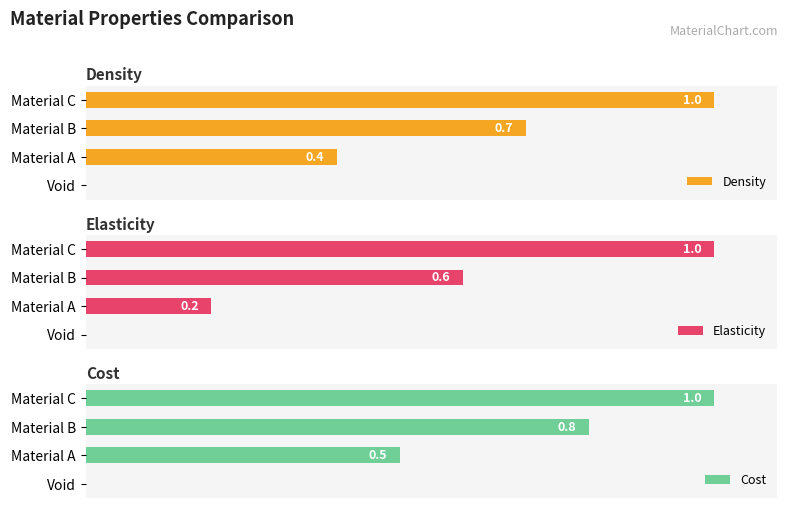

What are all the series names shown in the legend?

Density, Elasticity, Cost